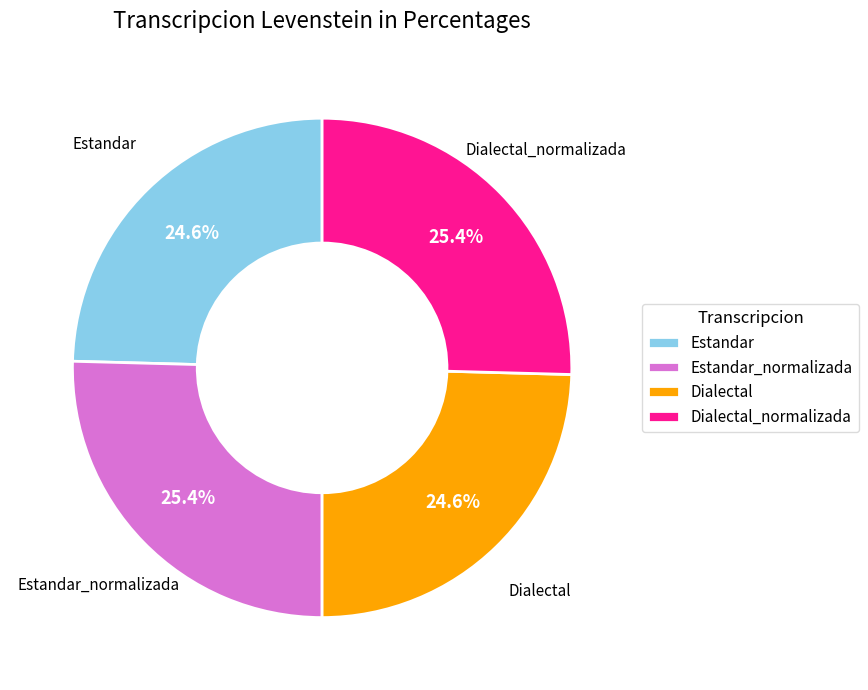

Count the number of slices in the pie.

4